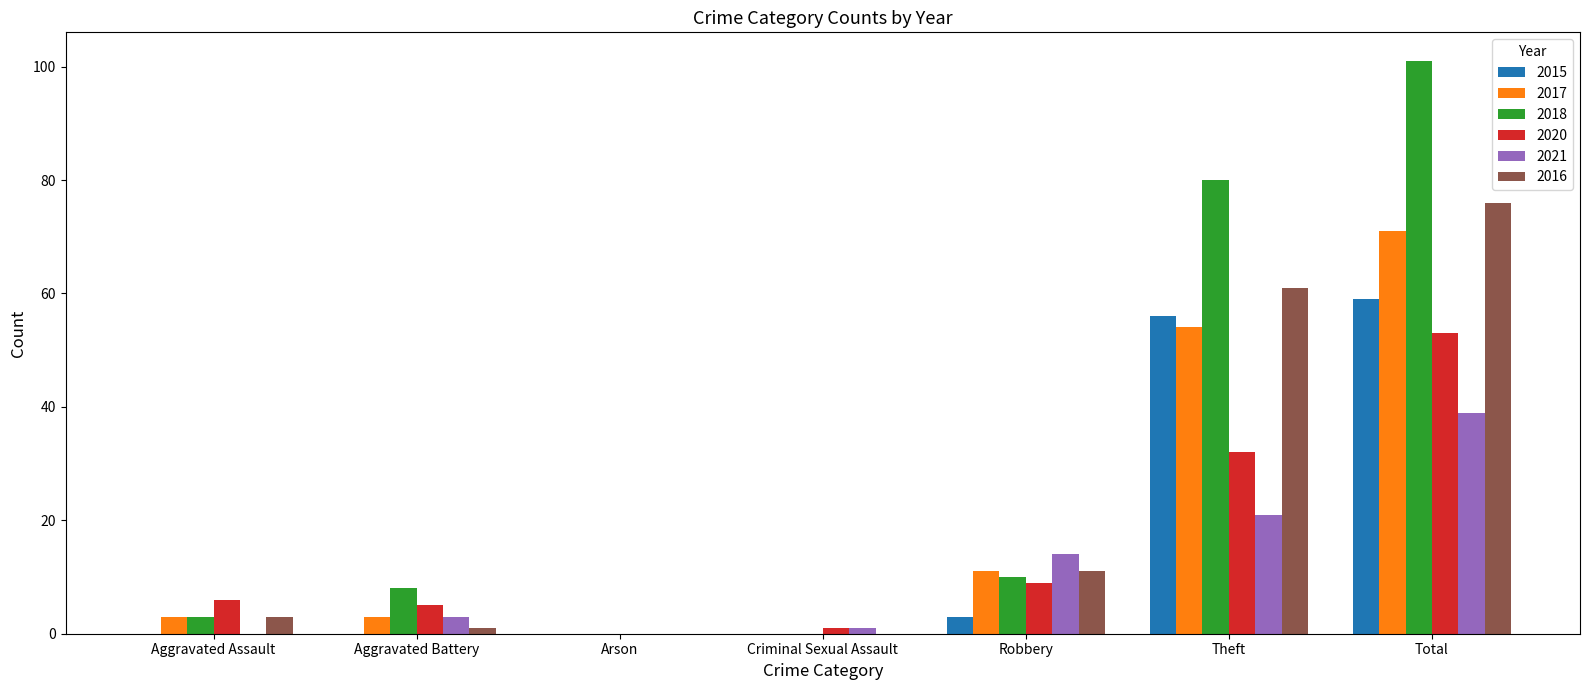

Reading left to right, list all the values displayed in this chart.

2015: Aggravated Assault=0	Aggravated Battery=0	Arson=0	Criminal Sexual Assault=0	Robbery=3	Theft=56	Total=59
2017: Aggravated Assault=3	Aggravated Battery=3	Arson=0	Criminal Sexual Assault=0	Robbery=11	Theft=54	Total=71
2018: Aggravated Assault=3	Aggravated Battery=8	Arson=0	Criminal Sexual Assault=0	Robbery=10	Theft=80	Total=101
2020: Aggravated Assault=6	Aggravated Battery=5	Arson=0	Criminal Sexual Assault=1	Robbery=9	Theft=32	Total=53
2021: Aggravated Assault=0	Aggravated Battery=3	Arson=0	Criminal Sexual Assault=1	Robbery=14	Theft=21	Total=39
2016: Aggravated Assault=3	Aggravated Battery=1	Arson=0	Criminal Sexual Assault=0	Robbery=11	Theft=61	Total=76